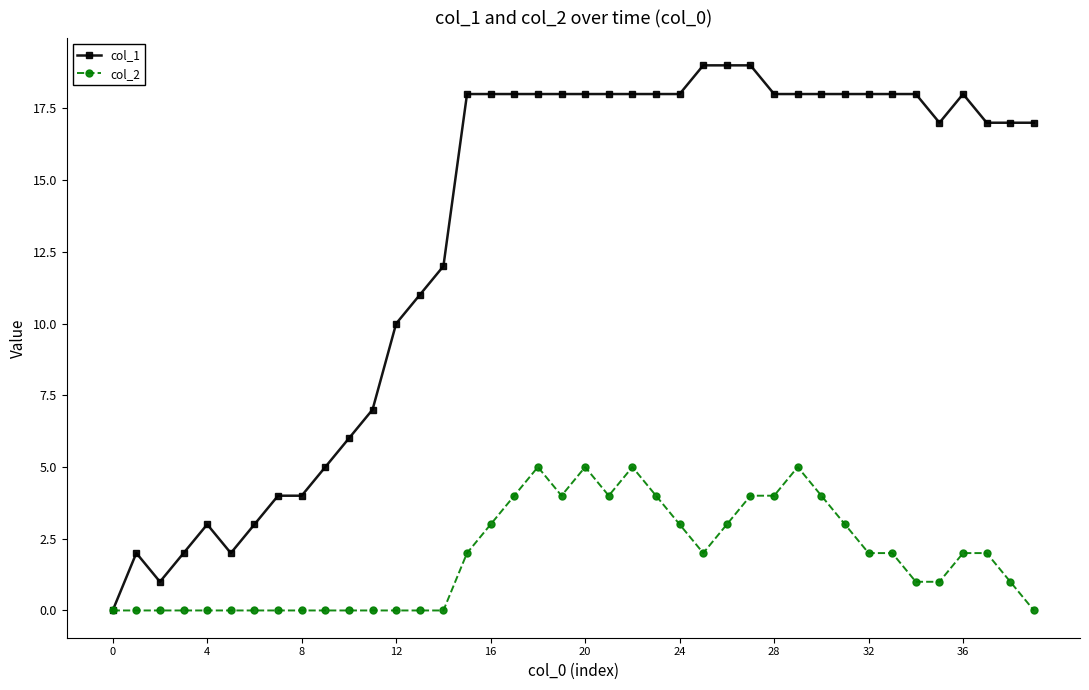

Which series has the largest total across all categories?

col_1